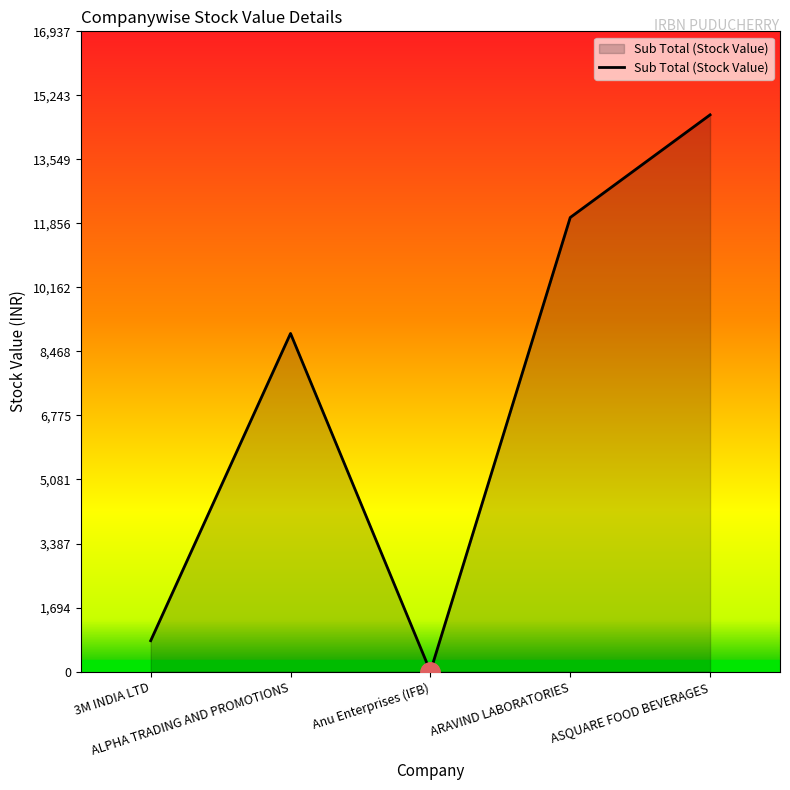

How many lines are shown in the chart?

1